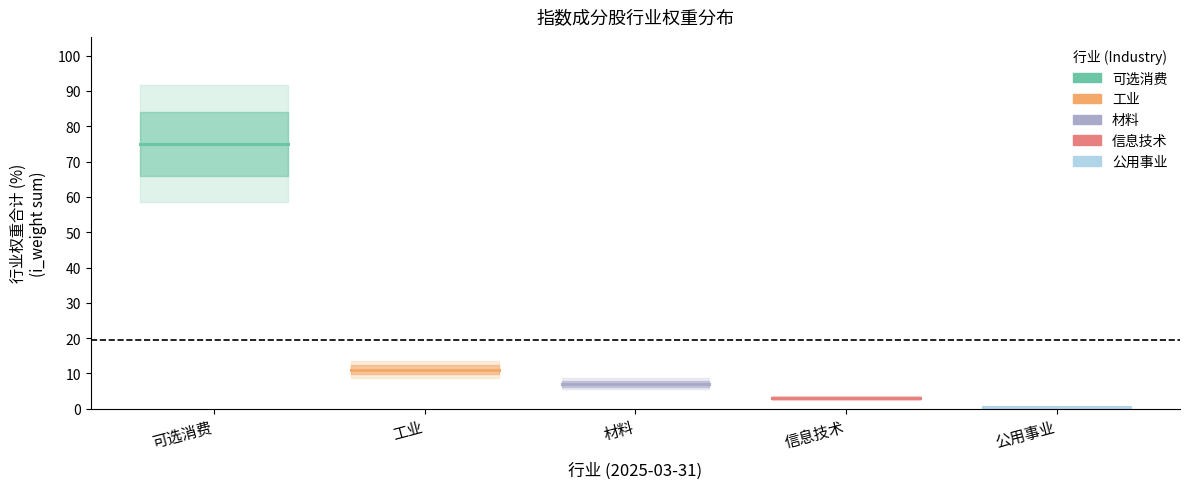

At which category is the sum across all series the highest?

可选消费